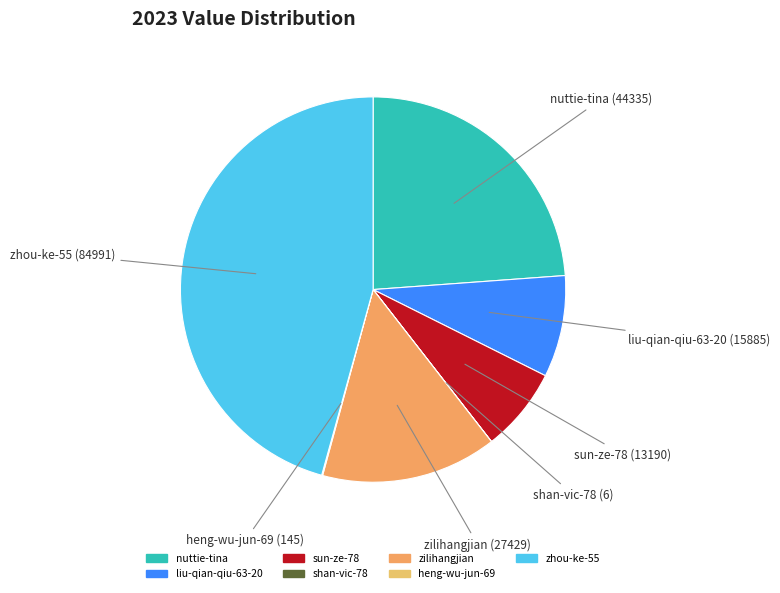

Is there a majority slice in this chart?

No